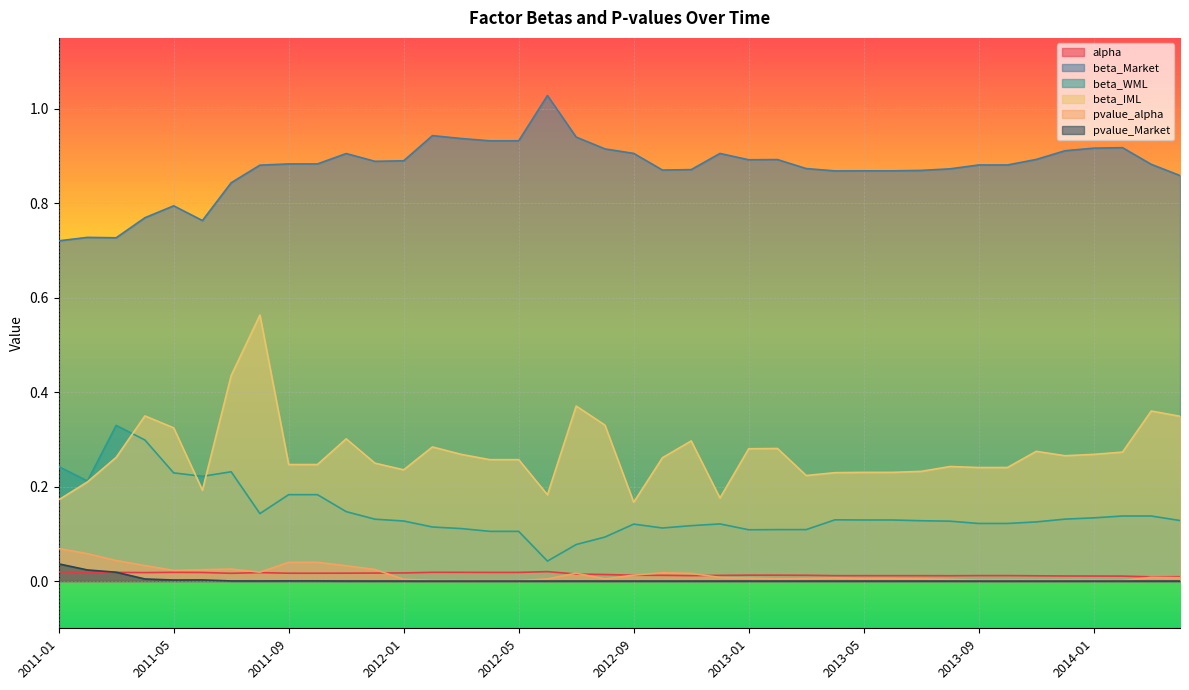

True or false: beta_Market and beta_WML cross at least once.

False